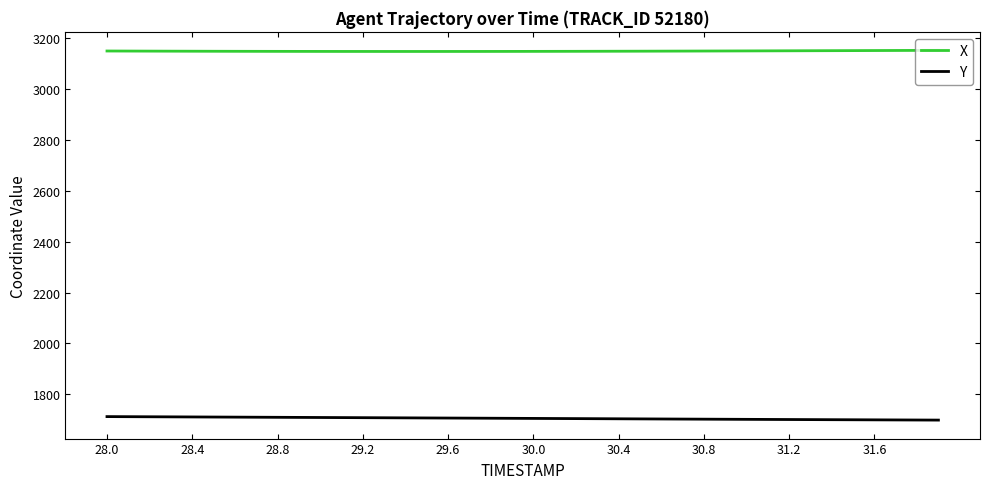

Which series has the largest total across all categories?

X